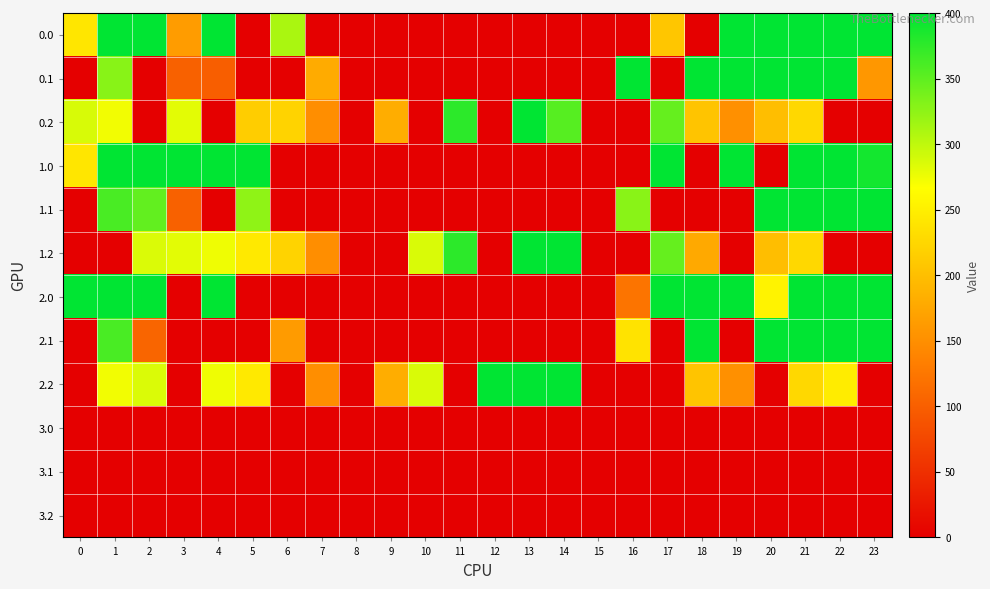

Reading left to right, transcribe all the data shown in this chart.

0.0: 0=241.0	1=400.0	2=400.0	3=163.4	4=400.0	5=0.0	6=310.3	7=0.0	8=0.0	9=0.0	10=0.0	11=0.0	12=0.0	13=0.0	14=0.0	15=0.0	16=0.0	17=207.0	18=0.0	19=400.0	20=400.0	21=400.0	22=400.0	23=400.0
0.1: 0=0.0	1=328.4	2=0.0	3=101.7	4=98.6	5=0.0	6=0.0	7=179.3	8=0.0	9=0.0	10=0.0	11=0.0	12=0.0	13=0.0	14=0.0	15=0.0	16=400.0	17=0.0	18=400.0	19=400.0	20=400.0	21=400.0	22=400.0	23=158.4
0.2: 0=287.1	1=272.7	2=0.0	3=281.0	4=0.0	5=214.8	6=220.6	7=148.9	8=0.0	9=181.5	10=0.0	11=376.2	12=0.0	13=400.0	14=354.2	15=0.0	16=0.0	17=346.3	18=206.1	19=150.9	20=199.2	21=226.4	22=0.0	23=0.0
1.0: 0=241.0	1=400.0	2=400.0	3=400.0	4=400.0	5=400.0	6=0.0	7=0.0	8=0.0	9=0.0	10=0.0	11=0.0	12=0.0	13=0.0	14=0.0	15=0.0	16=0.0	17=400.0	18=0.0	19=400.0	20=0.0	21=400.0	22=400.0	23=389.4
1.1: 0=0.0	1=361.1	2=347.9	3=101.7	4=0.0	5=324.6	6=0.0	7=0.0	8=0.0	9=0.0	10=0.0	11=0.0	12=0.0	13=0.0	14=0.0	15=0.0	16=327.6	17=0.0	18=0.0	19=0.0	20=400.0	21=400.0	22=400.0	23=399.4
1.2: 0=0.0	1=0.0	2=285.5	3=281.0	4=274.4	5=244.1	6=220.6	7=148.9	8=0.0	9=0.0	10=286.5	11=376.2	12=0.0	13=400.0	14=400.0	15=0.0	16=0.0	17=346.3	18=176.8	19=0.0	20=199.2	21=226.4	22=0.0	23=0.0
2.0: 0=400.0	1=400.0	2=400.0	3=0.0	4=400.0	5=0.0	6=0.0	7=0.0	8=0.0	9=0.0	10=0.0	11=0.0	12=0.0	13=0.0	14=0.0	15=0.0	16=121.8	17=400.0	18=400.0	19=400.0	20=254.5	21=400.0	22=400.0	23=400.0
2.1: 0=0.0	1=361.1	2=106.9	3=0.0	4=0.0	5=0.0	6=162.8	7=0.0	8=0.0	9=0.0	10=0.0	11=0.0	12=0.0	13=0.0	14=0.0	15=0.0	16=238.0	17=0.0	18=400.0	19=0.0	20=400.0	21=400.0	22=400.0	23=399.4
2.2: 0=0.0	1=272.7	2=285.5	3=0.0	4=274.4	5=244.1	6=0.0	7=148.9	8=0.0	9=181.5	10=286.5	11=0.0	12=400.0	13=400.0	14=400.0	15=0.0	16=0.0	17=0.0	18=206.1	19=150.9	20=0.0	21=226.4	22=247.4	23=0.0
3.0: 0=0.0	1=0.0	2=0.0	3=0.0	4=0.0	5=0.0	6=0.0	7=0.0	8=0.0	9=0.0	10=0.0	11=0.0	12=0.0	13=0.0	14=0.0	15=0.0	16=0.0	17=0.0	18=0.0	19=0.0	20=0.0	21=0.0	22=0.0	23=0.0
3.1: 0=0.0	1=0.0	2=0.0	3=0.0	4=0.0	5=0.0	6=0.0	7=0.0	8=0.0	9=0.0	10=0.0	11=0.0	12=0.0	13=0.0	14=0.0	15=0.0	16=0.0	17=0.0	18=0.0	19=0.0	20=0.0	21=0.0	22=0.0	23=0.0
3.2: 0=0.0	1=0.0	2=0.0	3=0.0	4=0.0	5=0.0	6=0.0	7=0.0	8=0.0	9=0.0	10=0.0	11=0.0	12=0.0	13=0.0	14=0.0	15=0.0	16=0.0	17=0.0	18=0.0	19=0.0	20=0.0	21=0.0	22=0.0	23=0.0